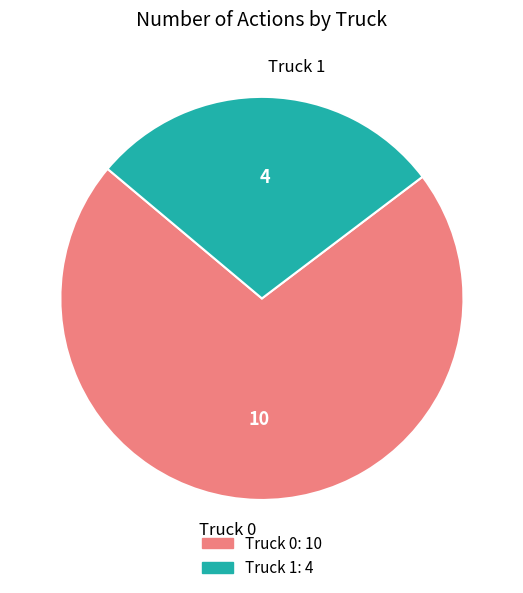

Which slice represents more than half of the pie?

Truck 0